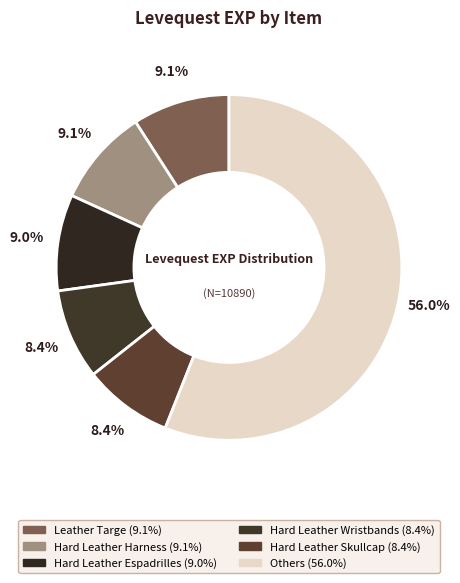

Count the number of slices in the pie.

6